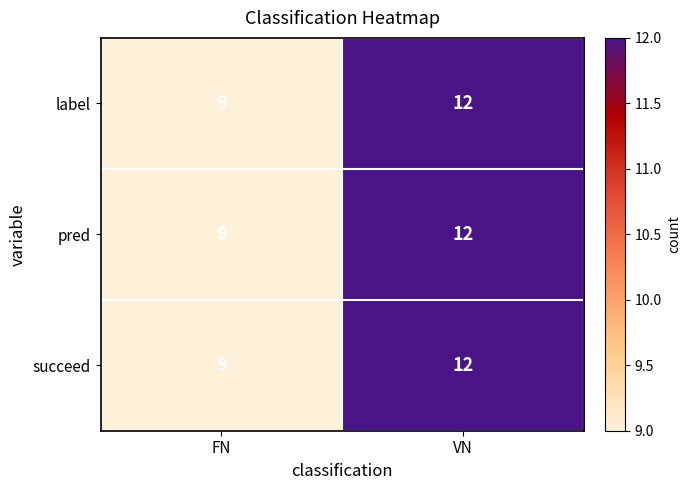

What is the approximate value of succeed at VN?

12